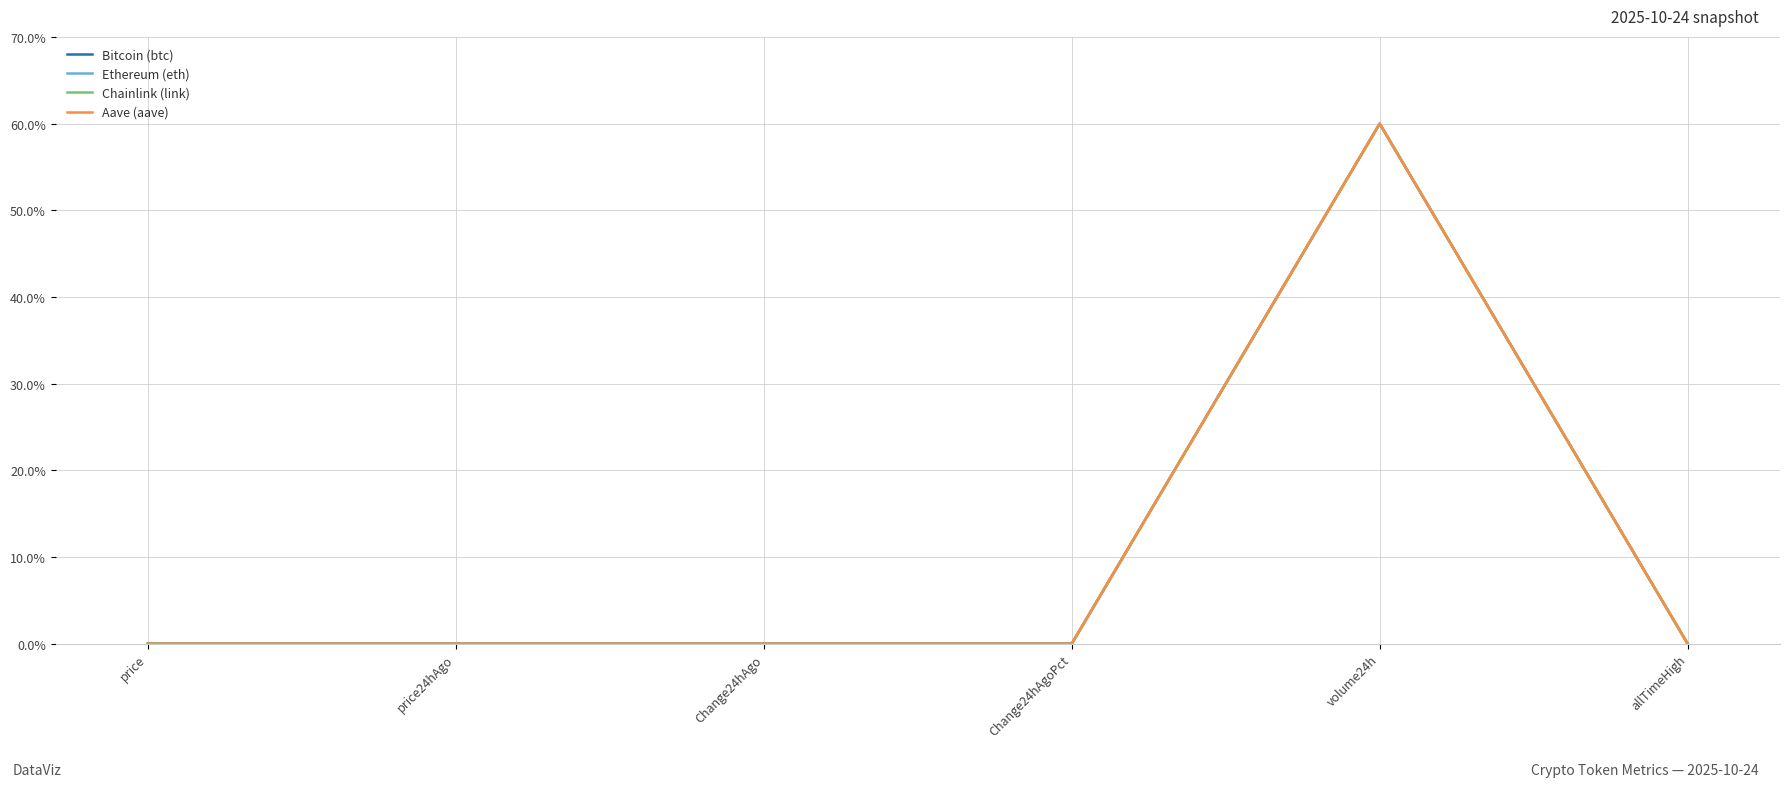

What is the difference between the Bitcoin (btc) values at Change24hAgo and volume24h?

60.0